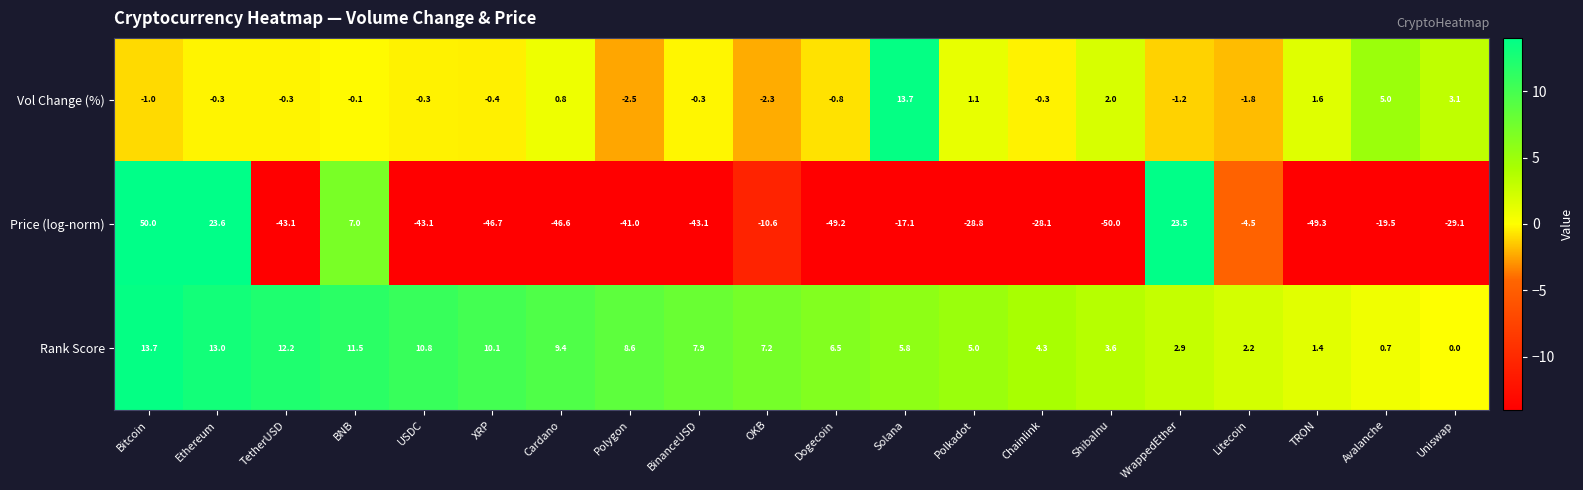

Which label corresponds to the largest value in the chart?

Bitcoin